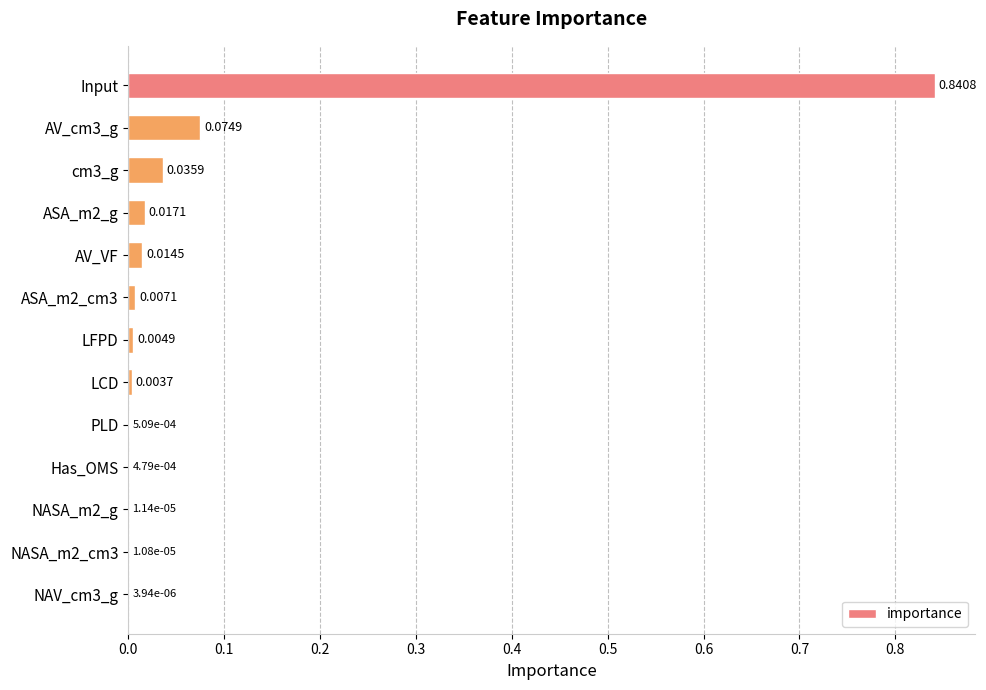

Which label corresponds to the largest value in the chart?

Input